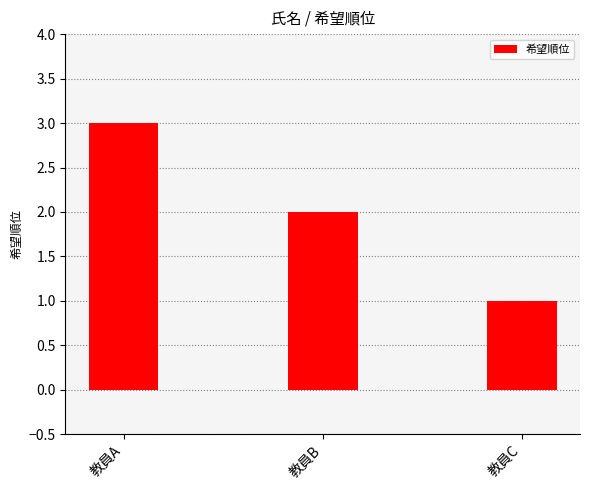

The value at 教員A is 1. True or false?

False